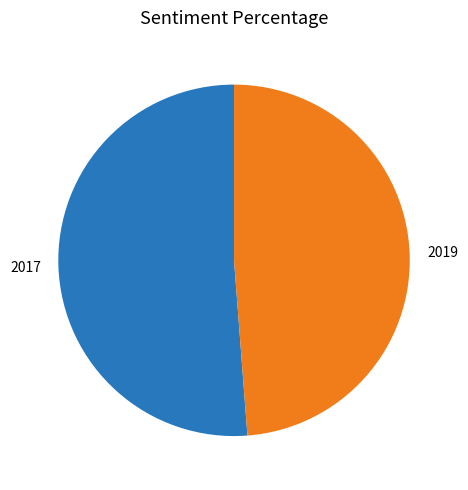

What is the largest slice in the pie chart?

2017